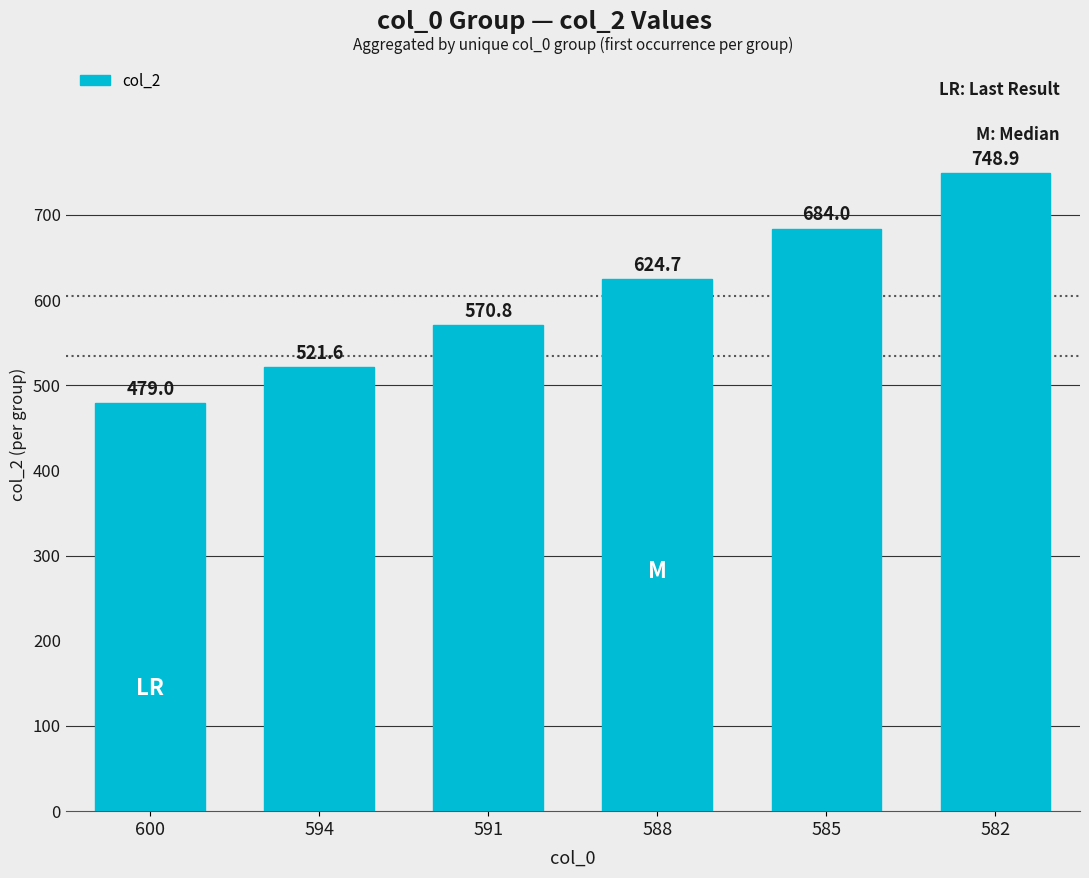

Which category has the highest value across all series?

582